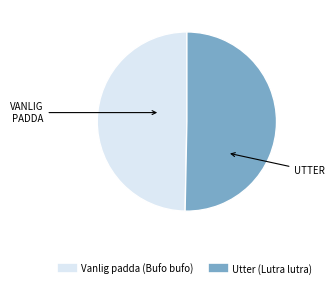

Approximately how many times larger is the value at Vanlig padda (Bufo bufo) compared to Utter (Lutra lutra)?

1.0